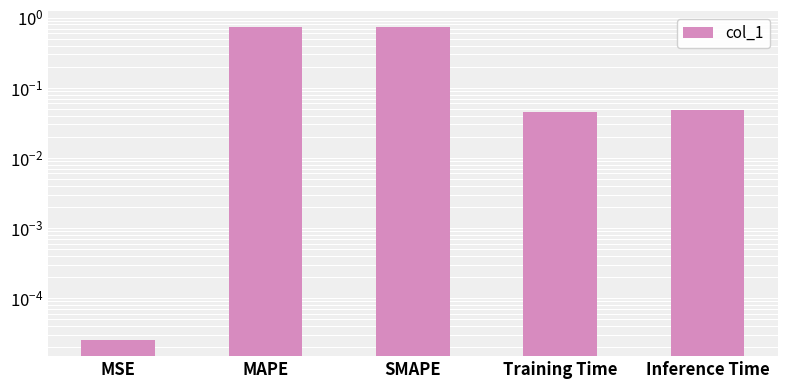

What value does the data have at MAPE?

0.7